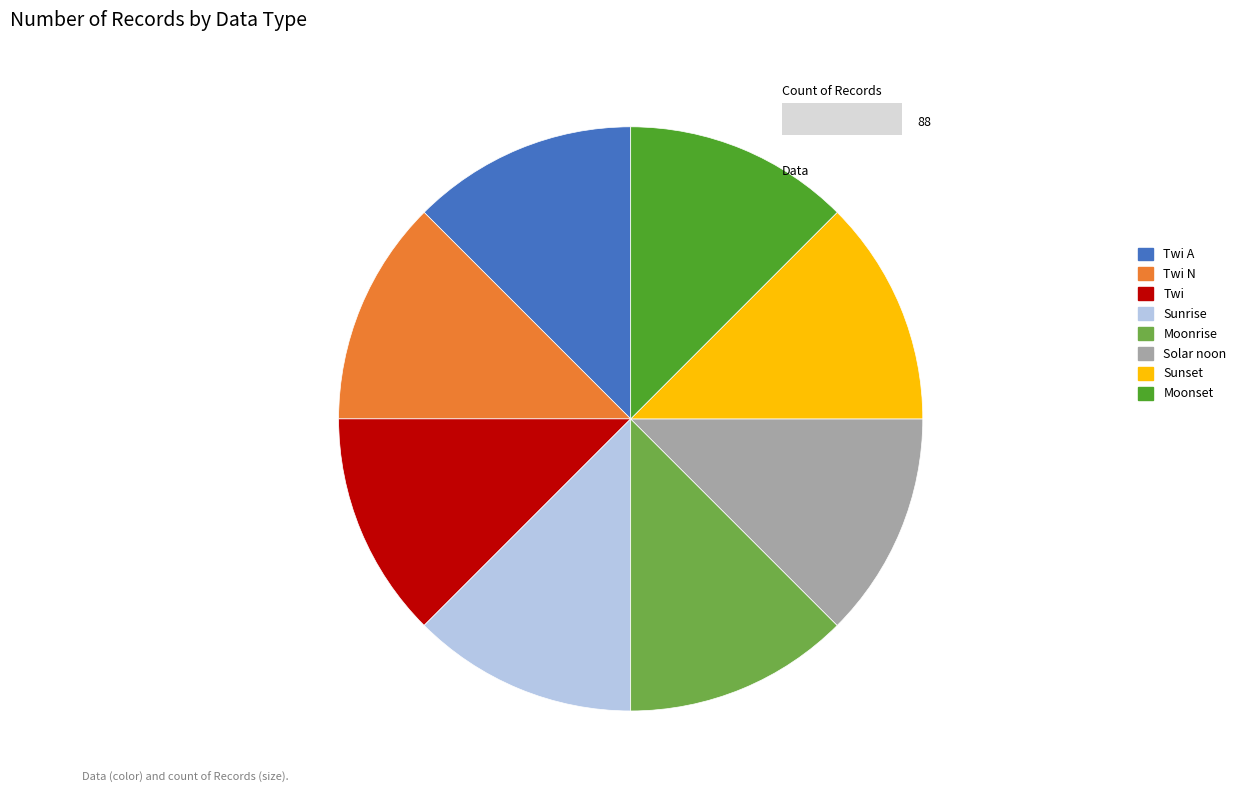

Does Twi A represent more than half of the total?

No